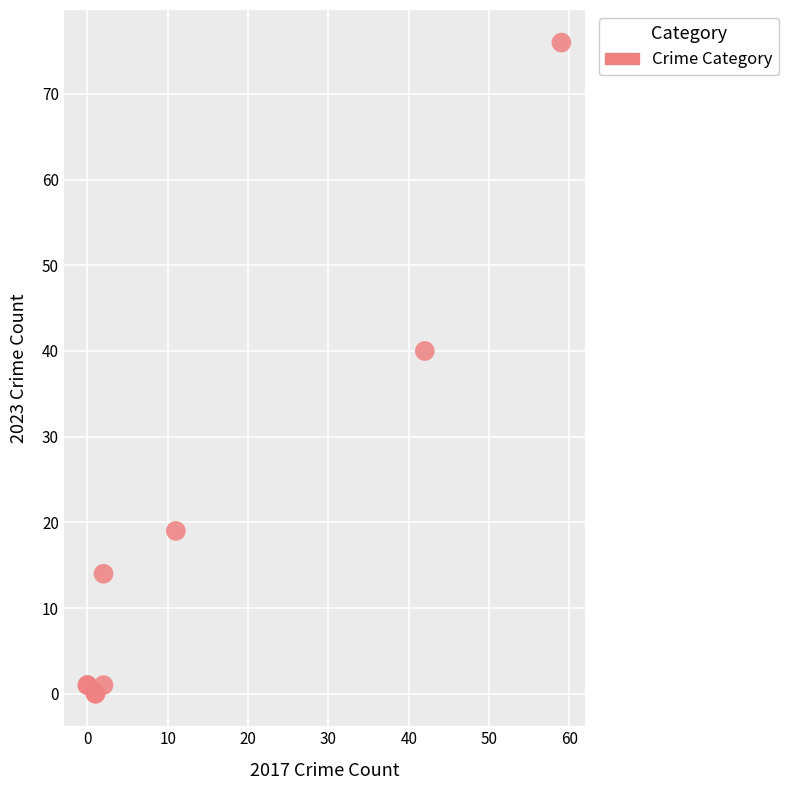

What Y value in the scatter plot is closest to 38?

40